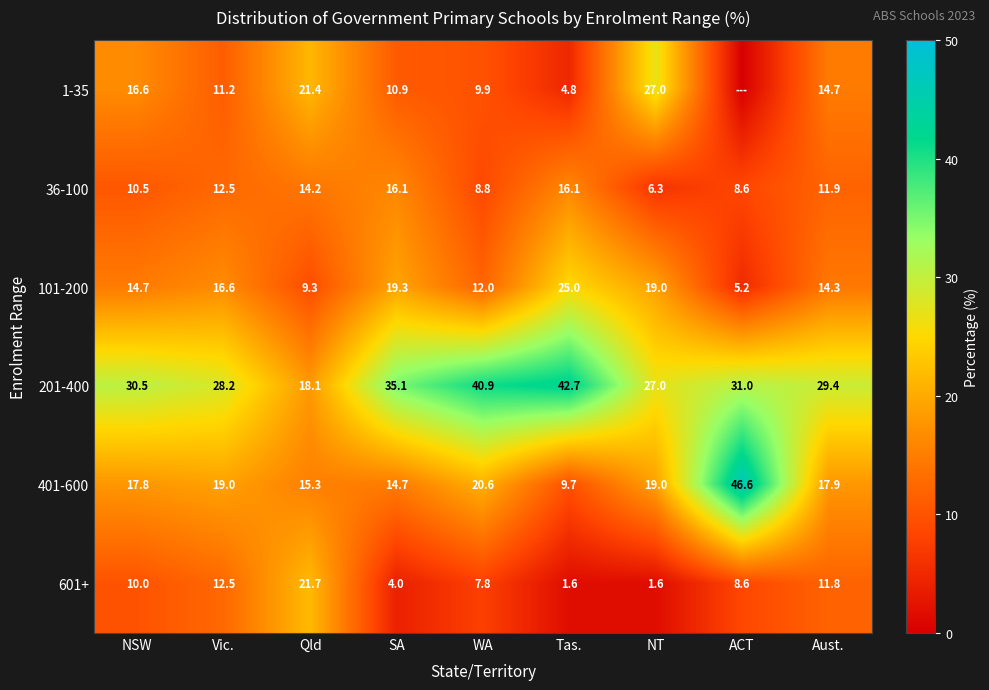

What is the maximum value for 201-400?

42.7